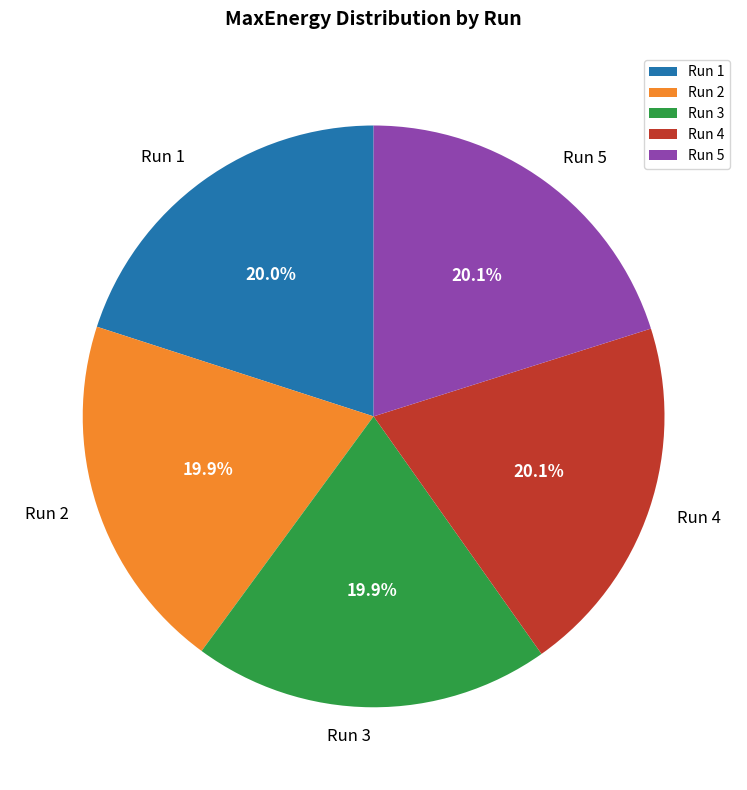

Is the sum of Run 4 and Run 2 greater than half?

No